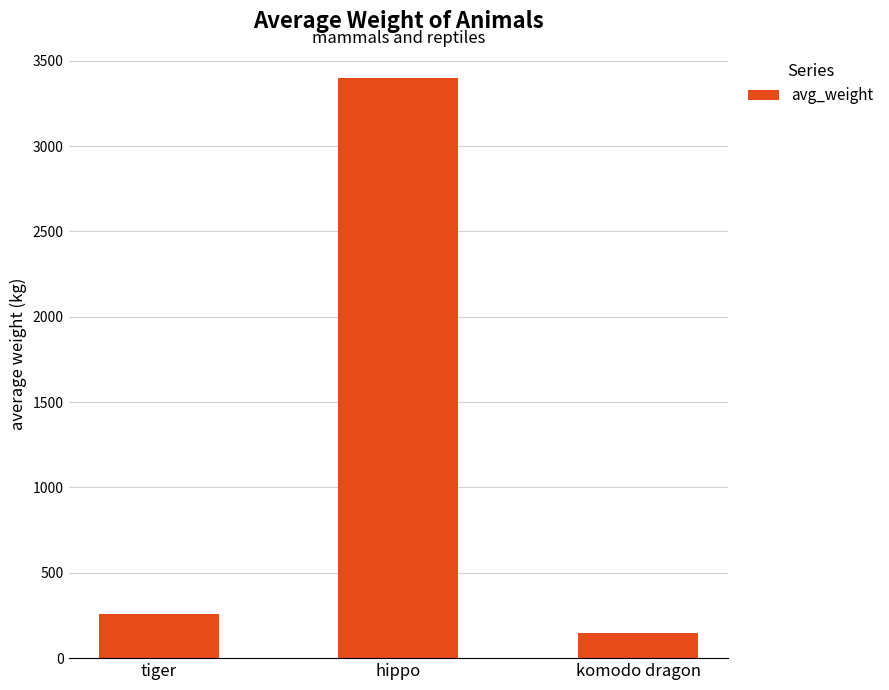

At which label is the value closest to 1775?

tiger